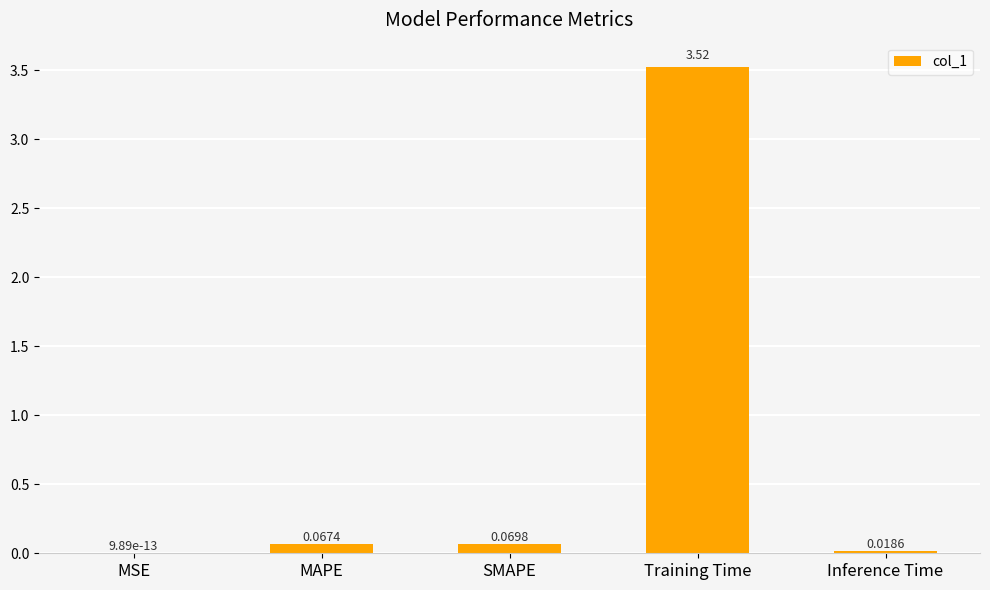

What is the change in value from MSE to Training Time?

+3.5